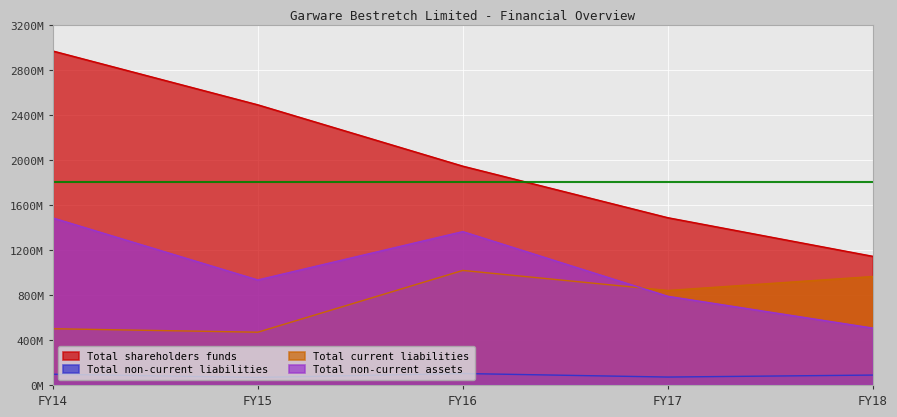

What is the sum of the Total non-current assets values at FY15 and FY17?

1721011366